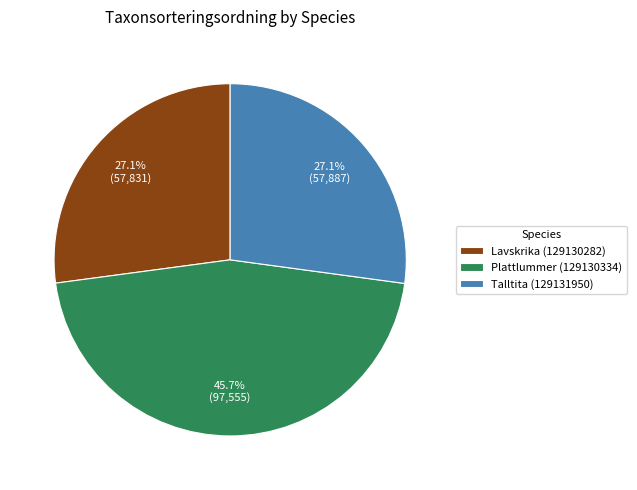

Which slice is the largest?

Plattlummer (129130334)